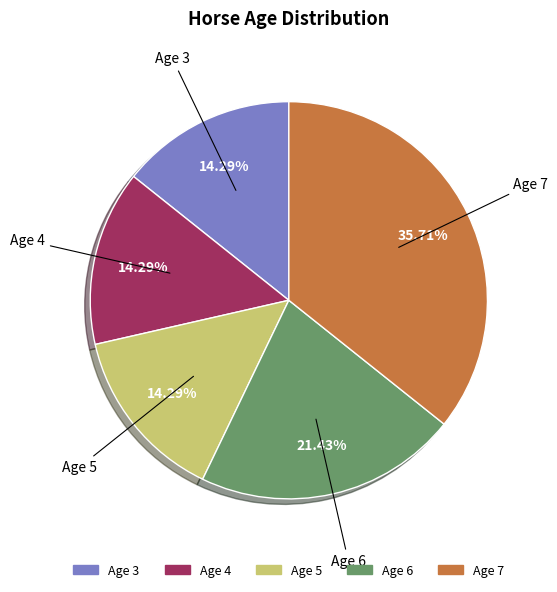

Is there a majority slice in this chart?

No